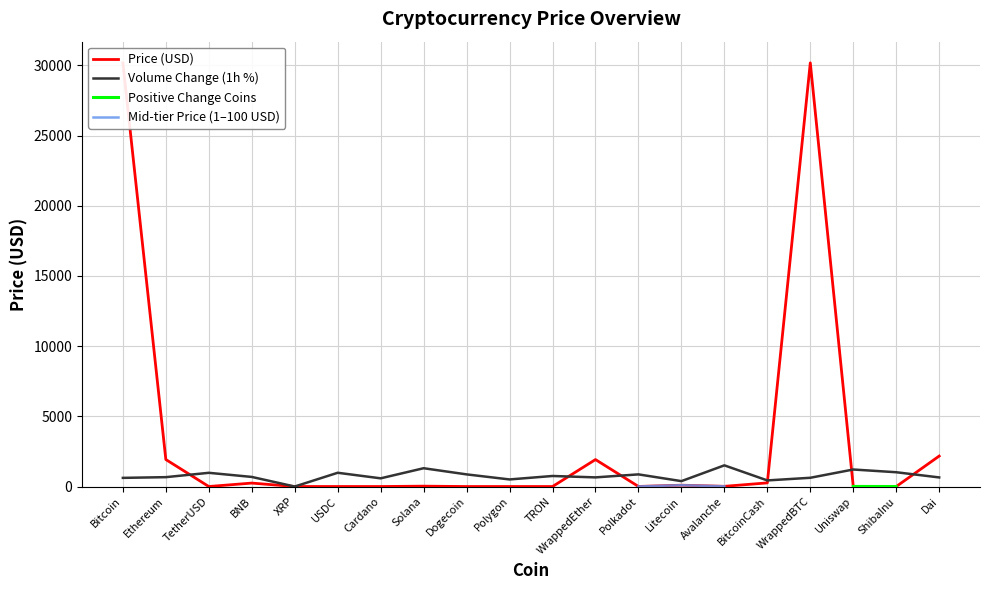

True or false: Price (USD) and Positive Change Coins intersect in this chart.

False